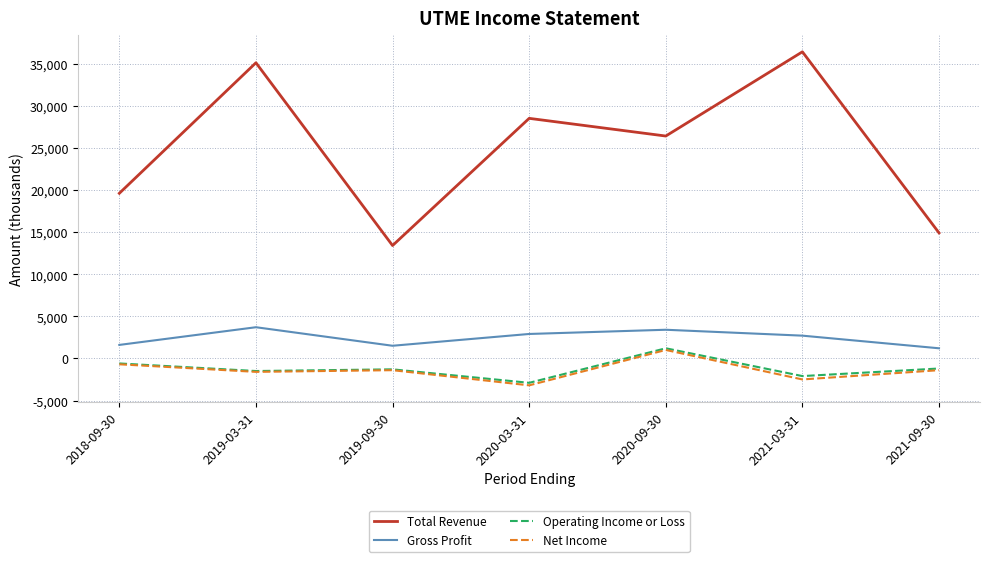

At which label does Total Revenue first exceed 26400?

2019-03-31